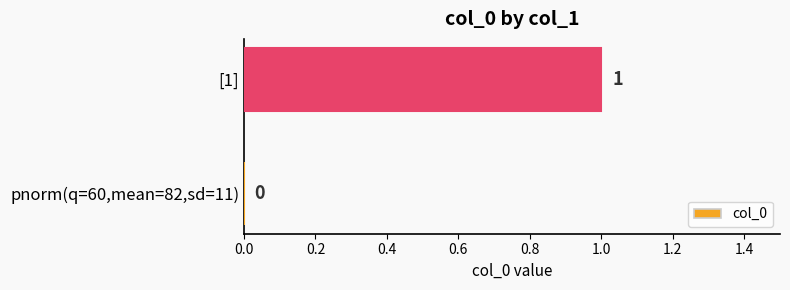

How many values are above zero?

1